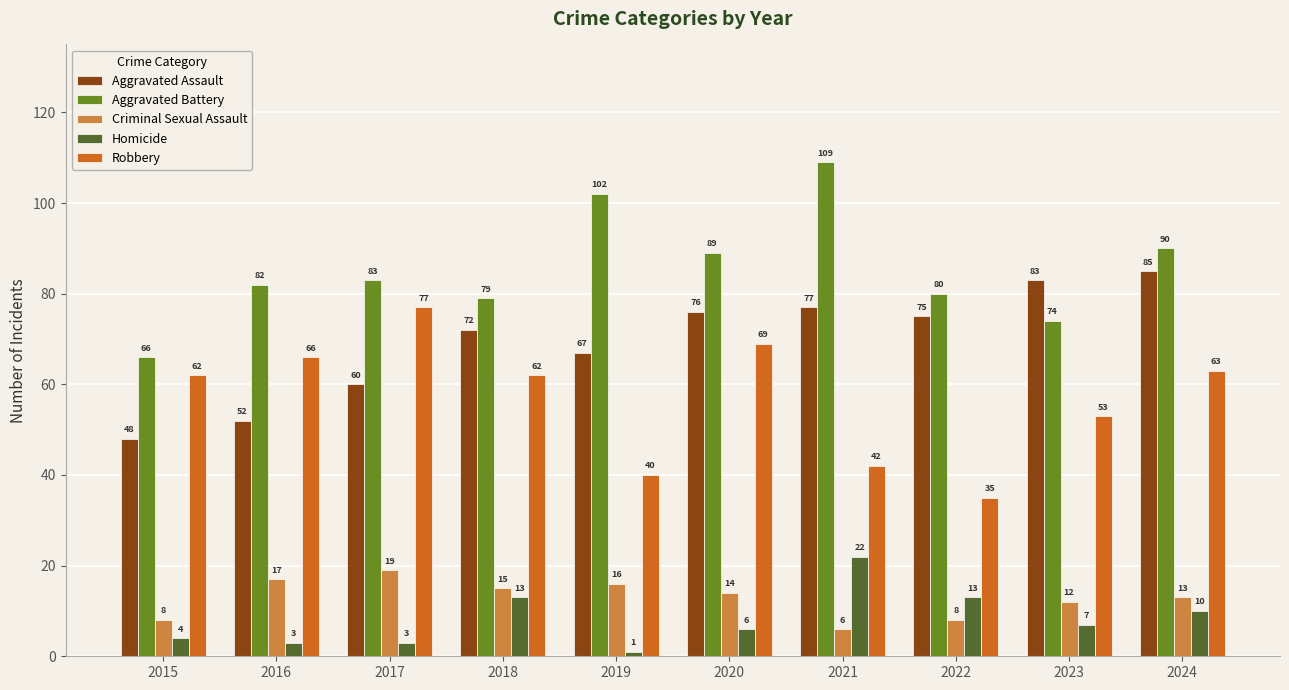

What is the sum of the Homicide values at 2018 and 2016?

16